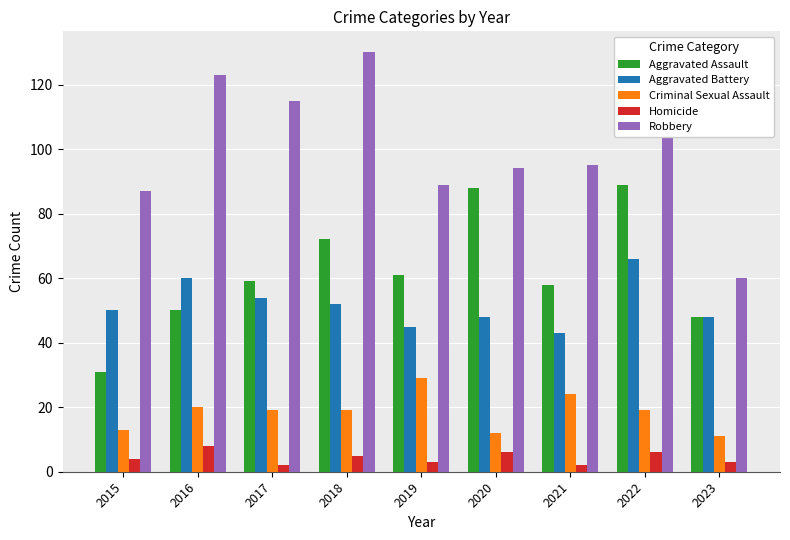

Reading left to right, list all the values displayed in this chart.

Aggravated Assault: 2015=31	2016=50	2017=59	2018=72	2019=61	2020=88	2021=58	2022=89	2023=48
Aggravated Battery: 2015=50	2016=60	2017=54	2018=52	2019=45	2020=48	2021=43	2022=66	2023=48
Criminal Sexual Assault: 2015=13	2016=20	2017=19	2018=19	2019=29	2020=12	2021=24	2022=19	2023=11
Homicide: 2015=4	2016=8	2017=2	2018=5	2019=3	2020=6	2021=2	2022=6	2023=3
Robbery: 2015=87	2016=123	2017=115	2018=130	2019=89	2020=94	2021=95	2022=125	2023=60